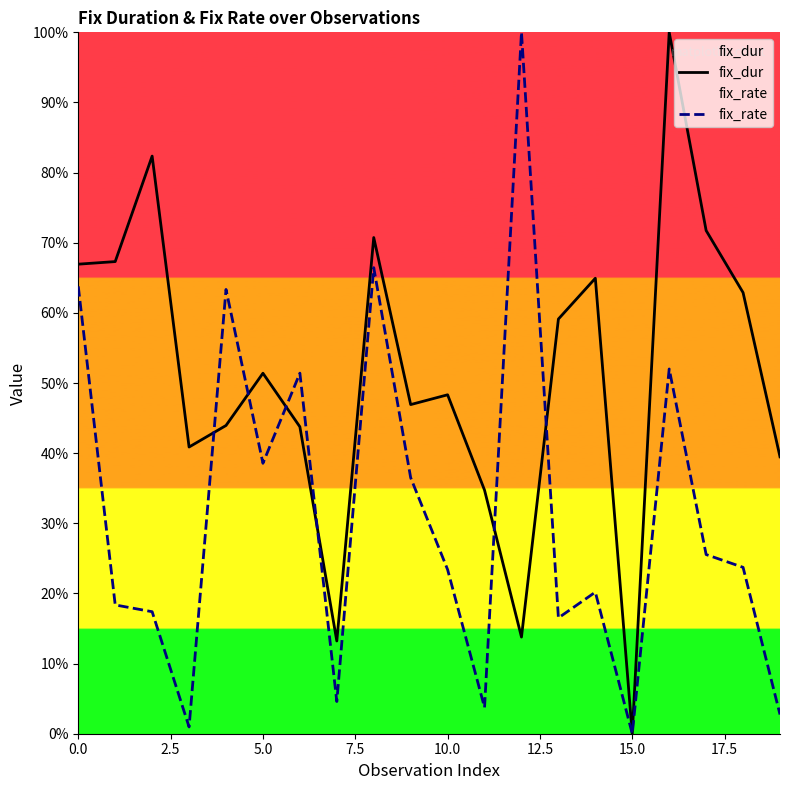

How many distinct data groups are displayed?

2